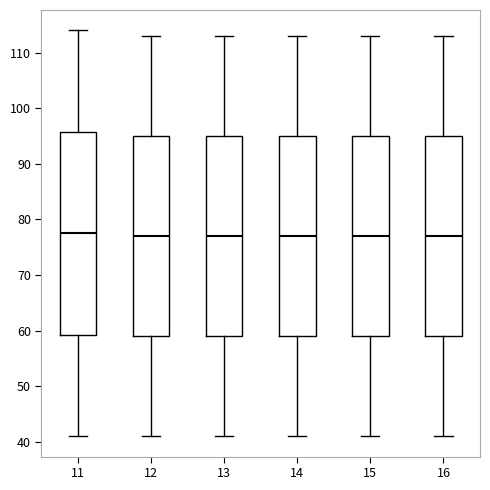

Reading left to right, transcribe this box plot: for each box, give where its median line is, the range the box spans, and where its two whiskers end, as read against the y-axis. The values are not printed on the chart, so give them approximately, as read against the axis.

11: median 78, box 59 to 96, whiskers 41 to 114
12: median 77, box 59 to 95, whiskers 41 to 113
13: median 77, box 59 to 95, whiskers 41 to 113
14: median 77, box 59 to 95, whiskers 41 to 113
15: median 77, box 59 to 95, whiskers 41 to 113
16: median 77, box 59 to 95, whiskers 41 to 113